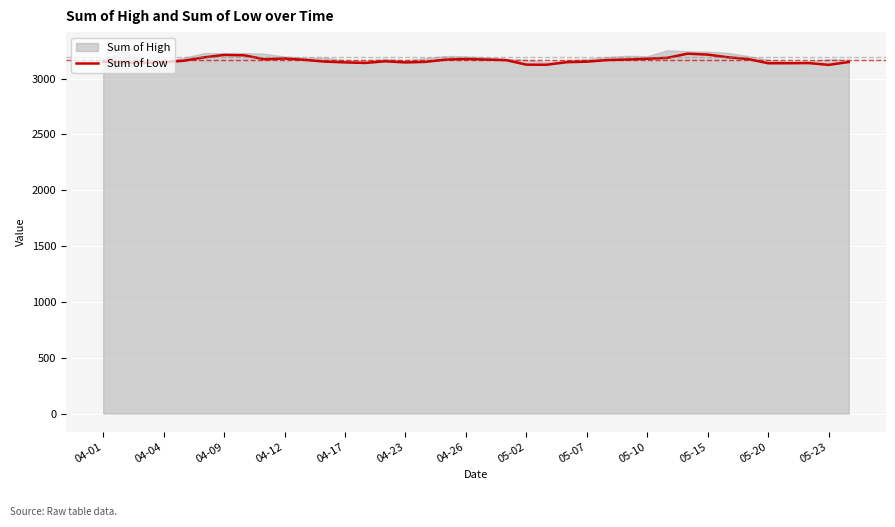

What is the lowest value of the Sum of Low series?

3123.2